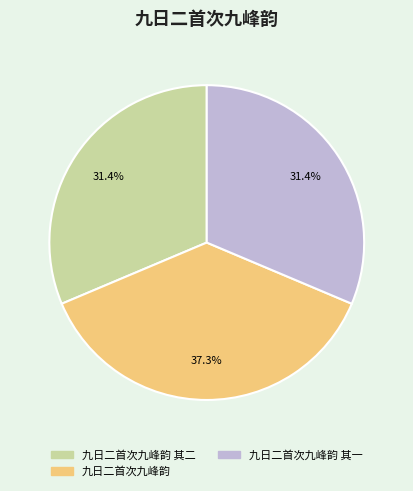

Combined, what portion of the pie is 九日二首次九峰韵 其一 and 九日二首次九峰韵?

68.6%